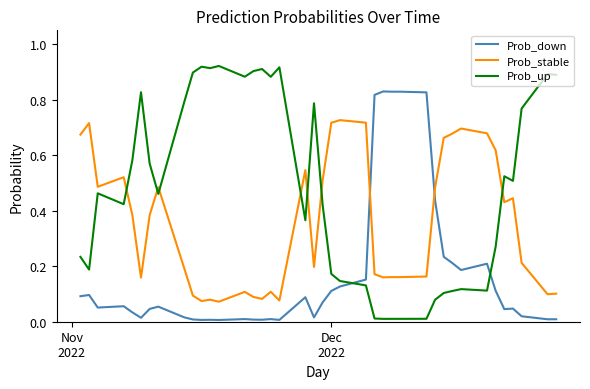

Rank the series by their average value, from highest to lowest.

Prob_up, Prob_stable, Prob_down